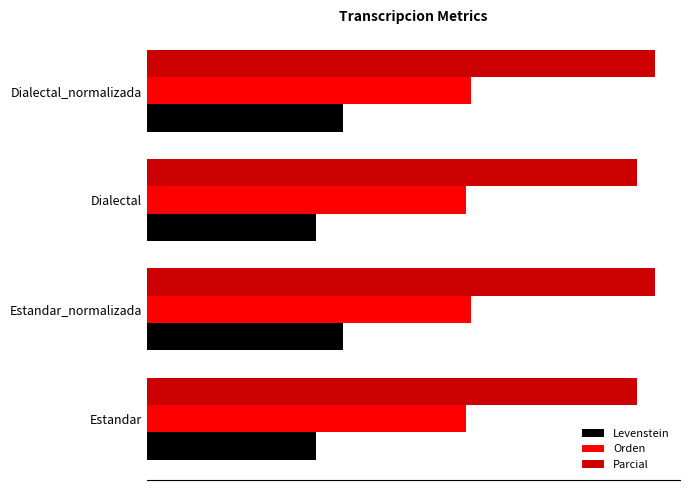

What is the difference between the maximum and second lowest values in the Parcial series?

1.5